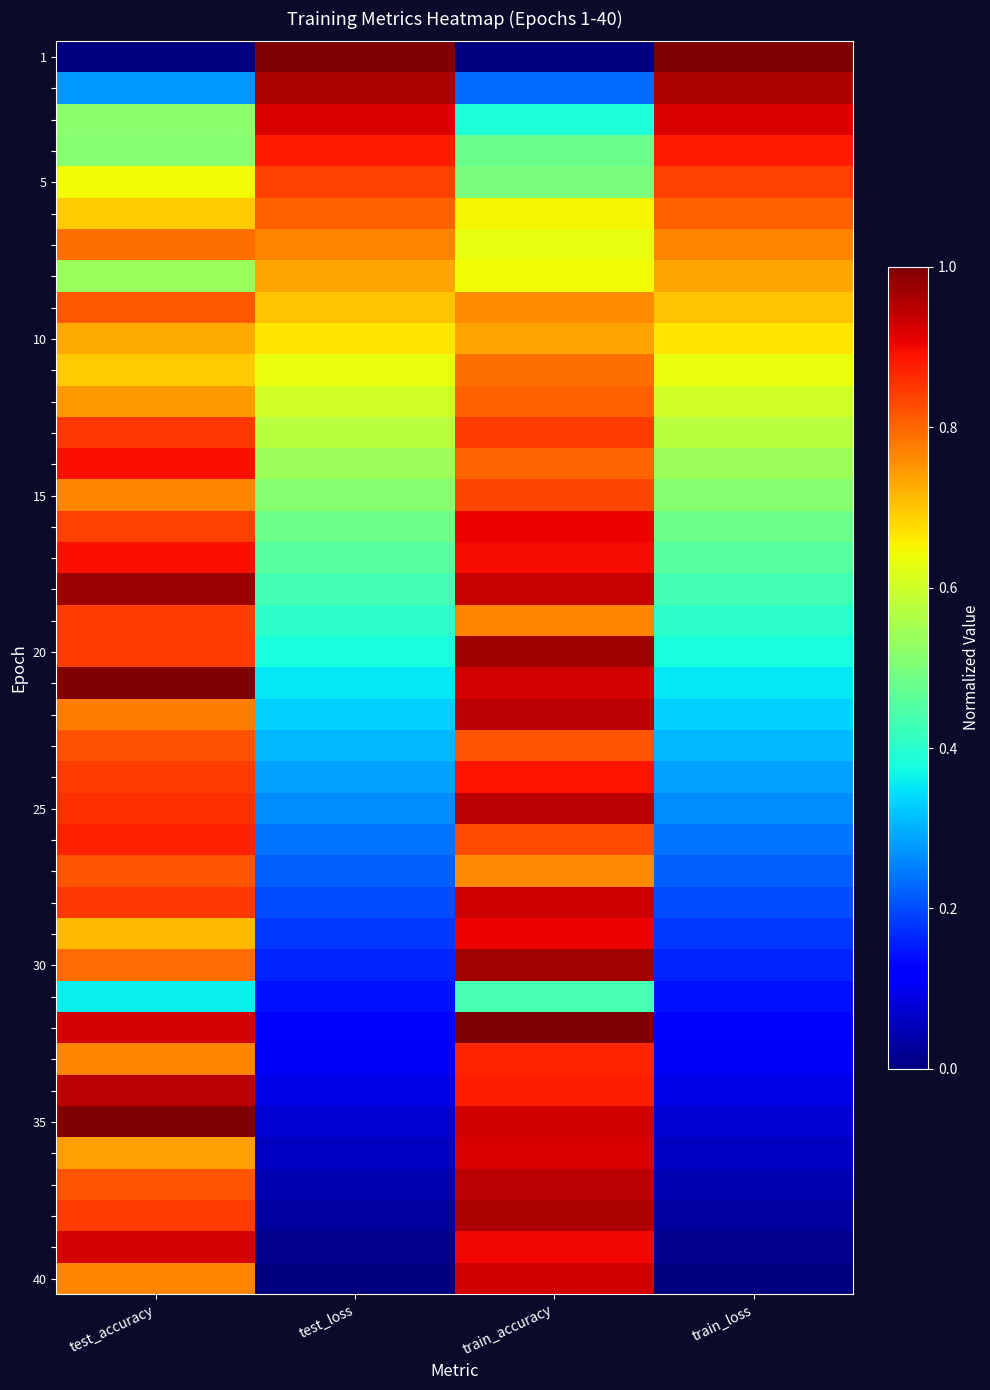

Between test_accuracy and test_loss, which is larger?

test_loss